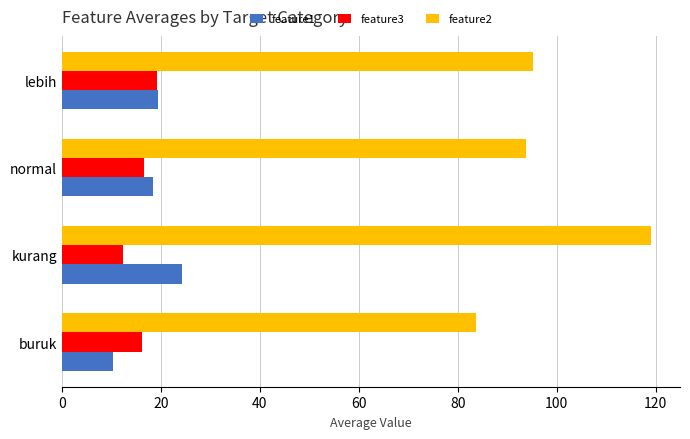

How many values in the feature1 series are below 19?

2